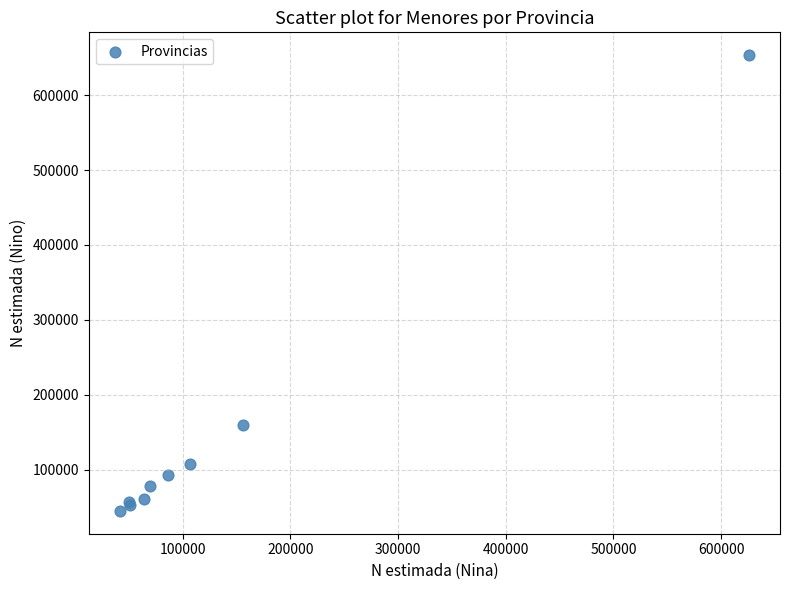

What Y value in the scatter plot is closest to 349148?

159472